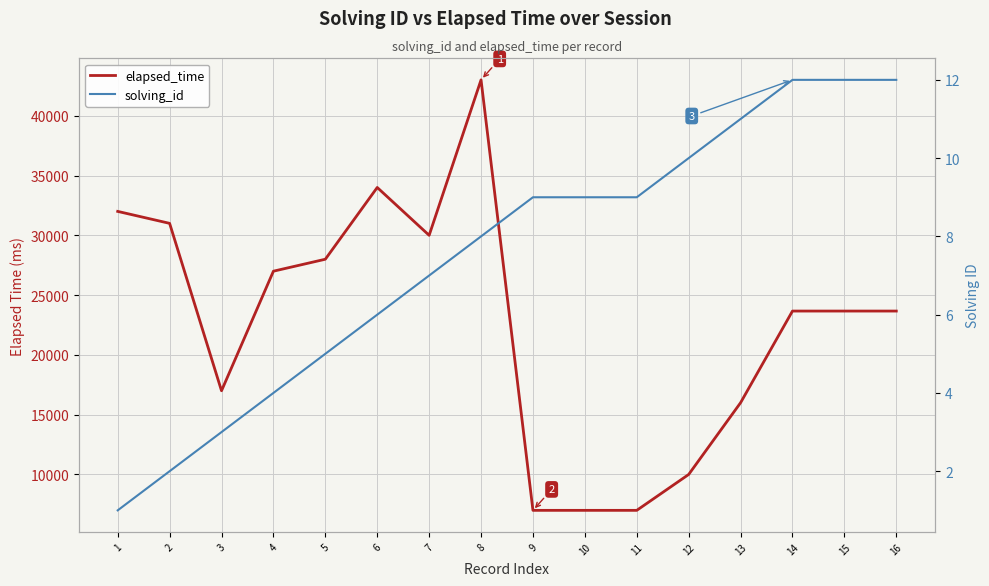

What is the sum of all elapsed_time values?

359998